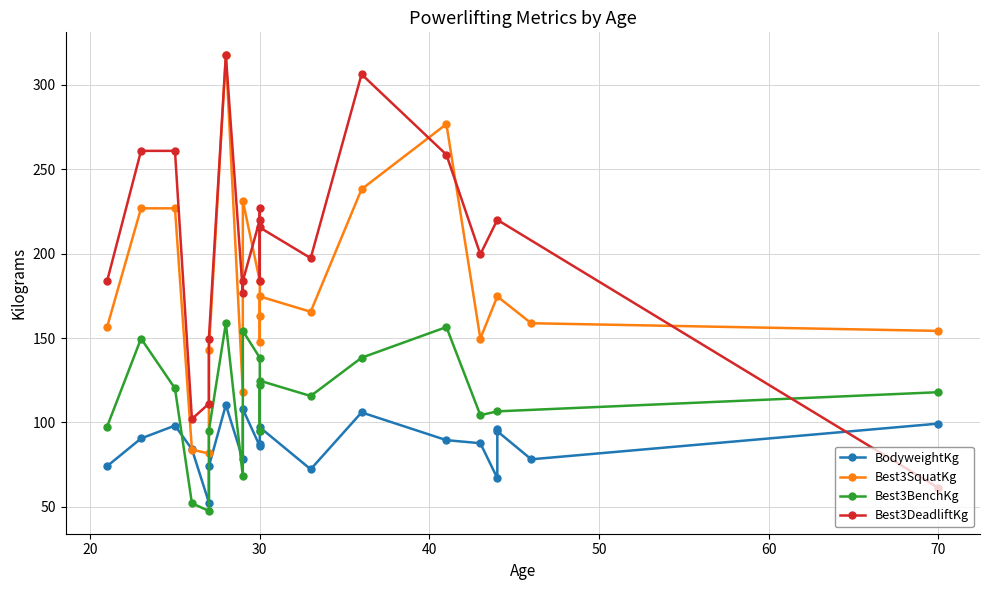

What is the difference between the Best3SquatKg values at 13 and 6?

83.9